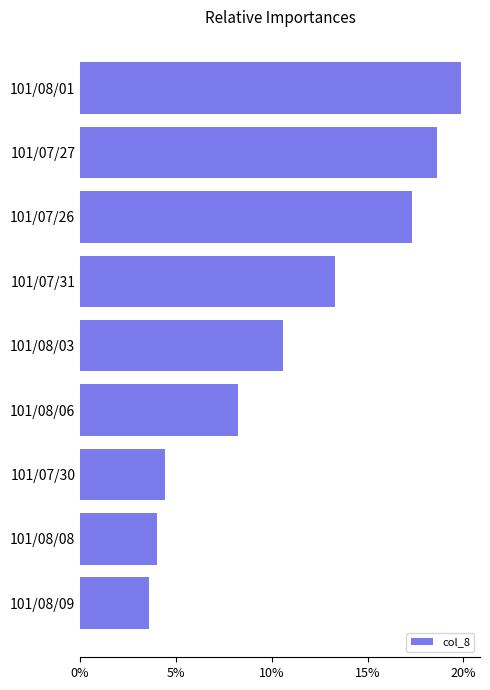

Which has a higher value, 101/08/09 or 101/08/06?

101/08/06